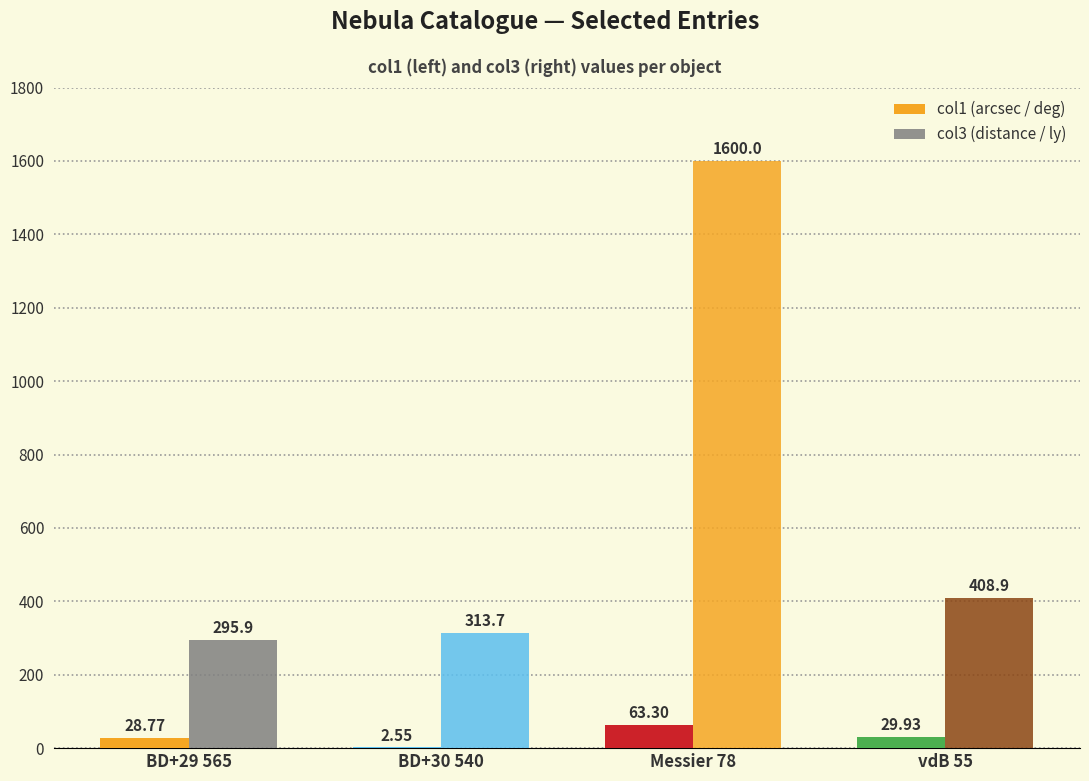

What is the value of the col1 (arcsec / deg) bar at the 4th from the left?

29.9